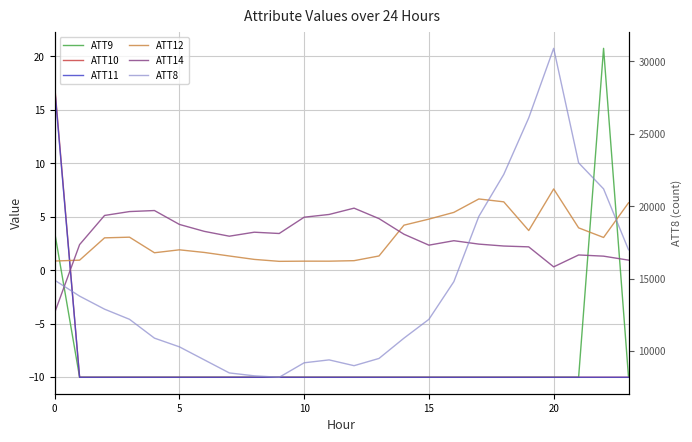

What is the approximate value of ATT10 at 13?

-10.0